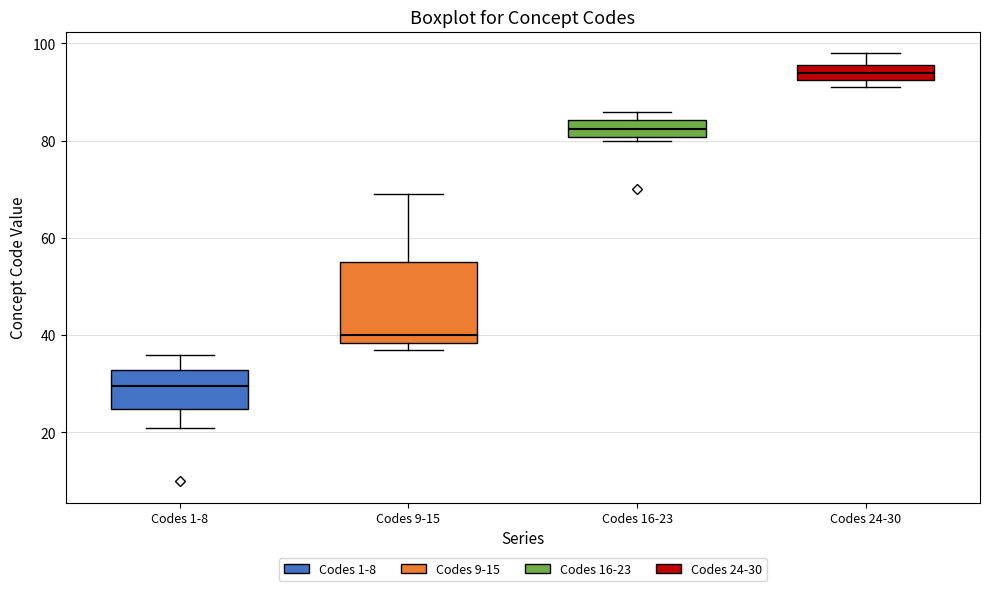

Where does the median line of the box for Codes 9-15 sit on the y-axis? The values are not printed on the chart, so give them approximately, as read against the axis.

40